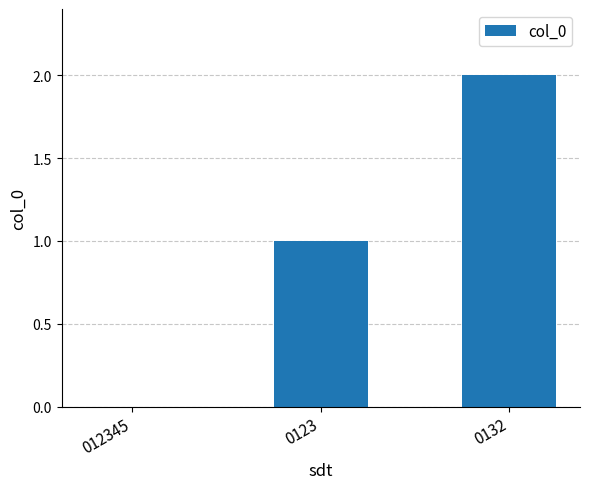

Is it true that the value at 012345 is 0?

True